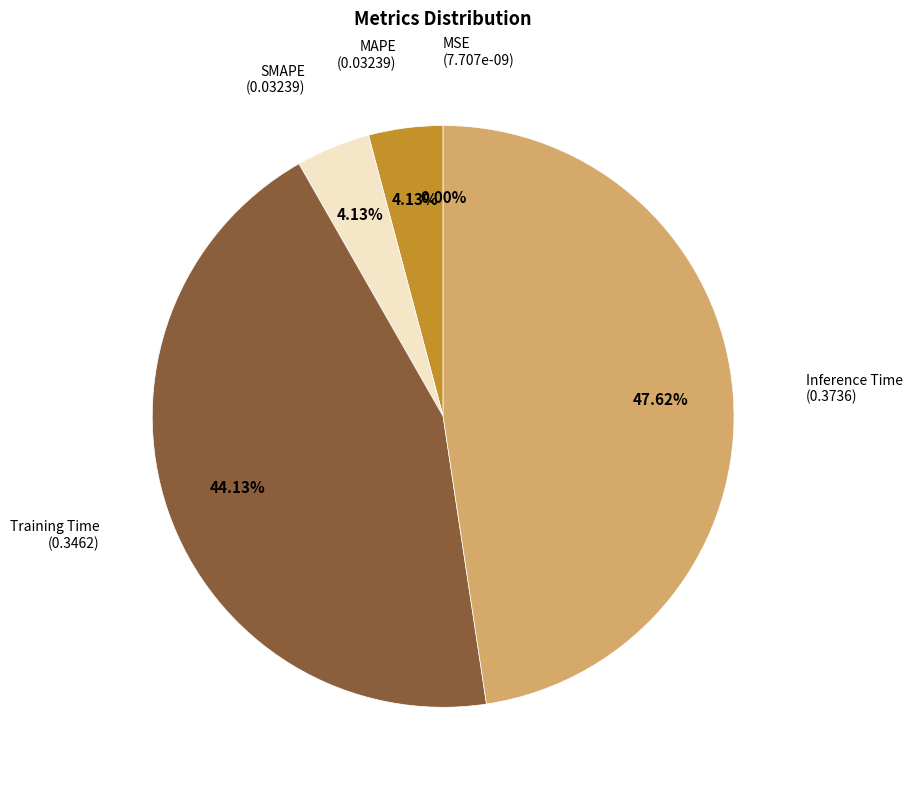

How many slices are in this pie chart?

5